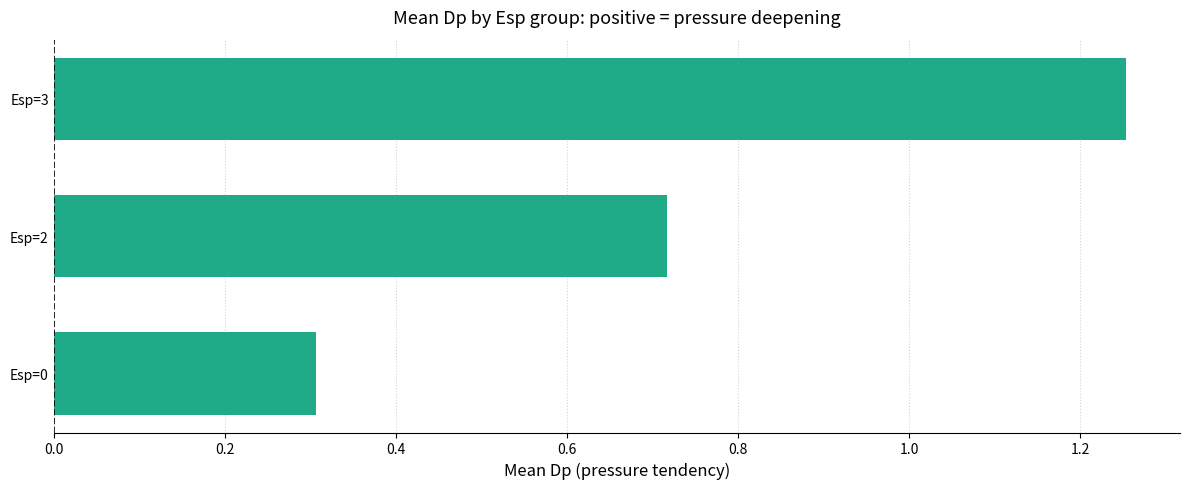

Where is the data nearest to the value 0?

Esp=0